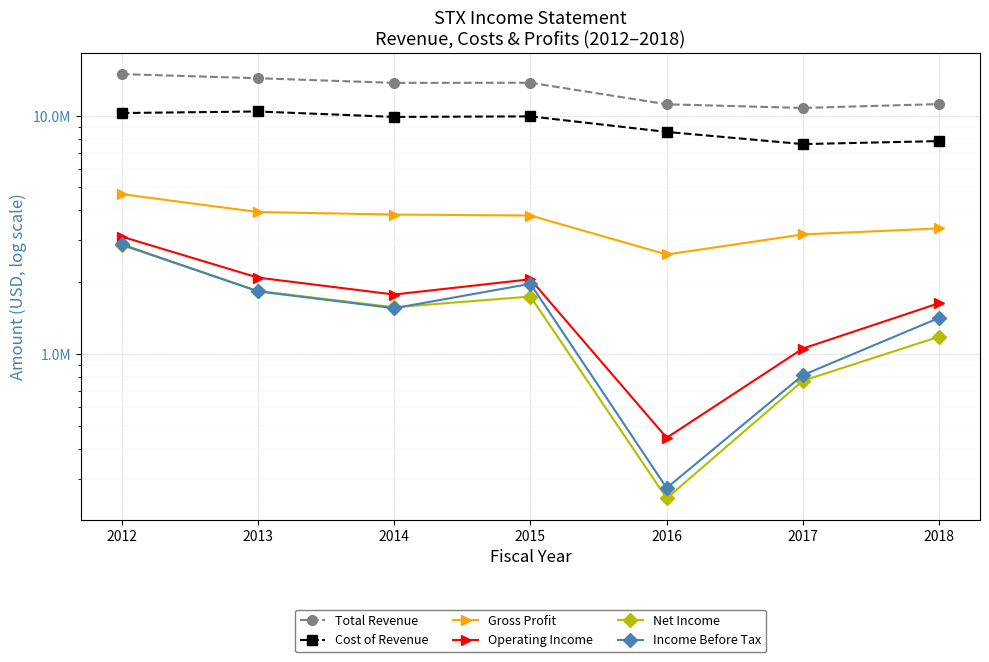

How many series are shown in this chart?

6